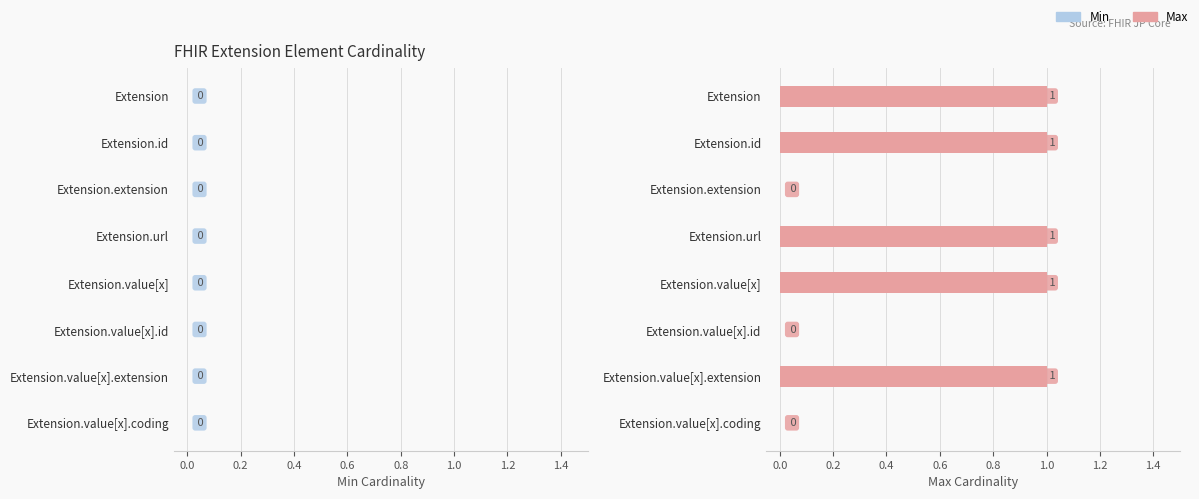

Which has a higher value, Extension or Extension.extension?

Extension